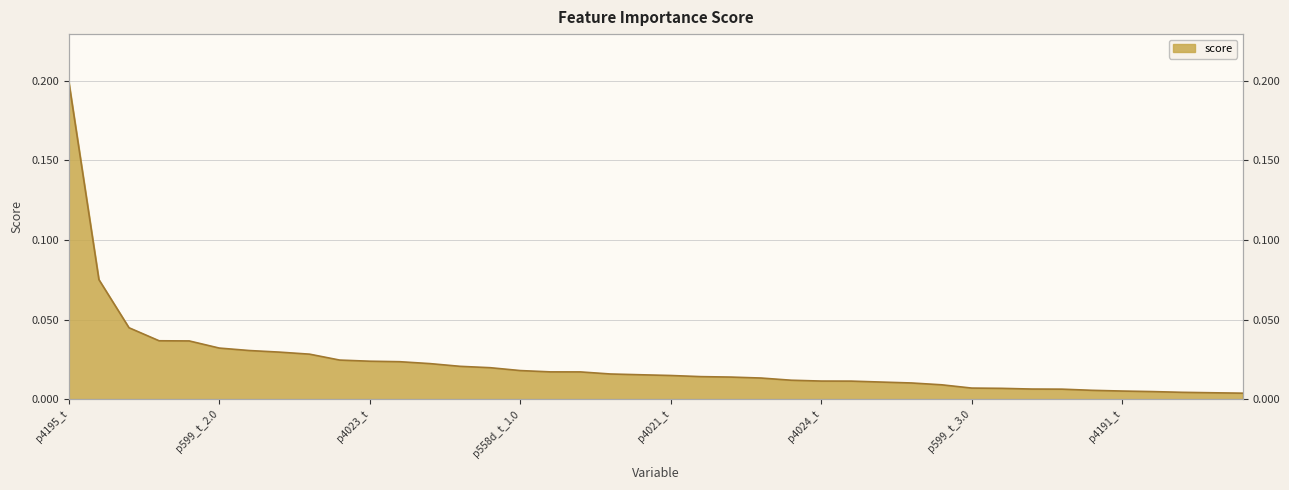

The chart shows a value of 0.0 at p558c_t_1.0. True or false?

False